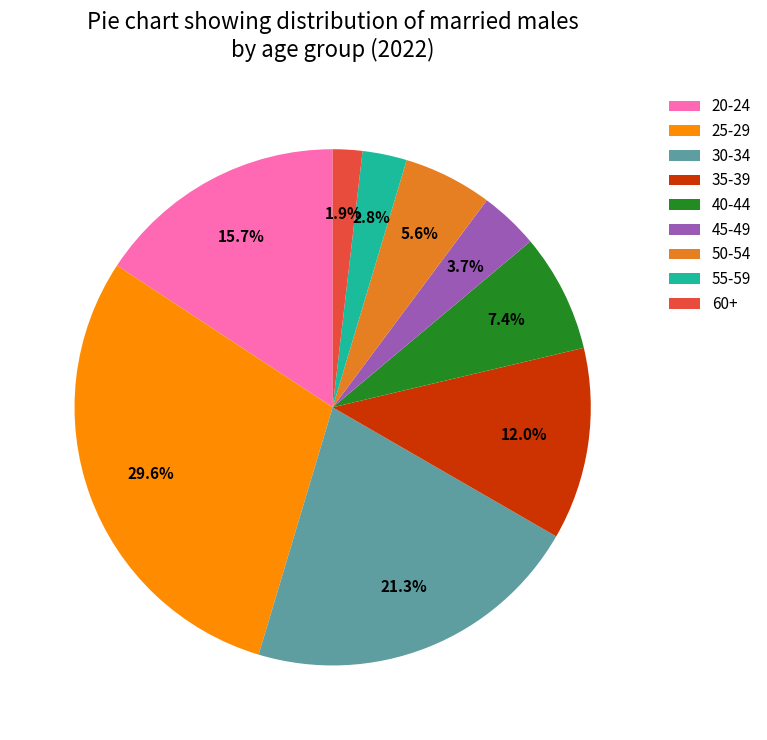

Which slice is the largest?

25-29